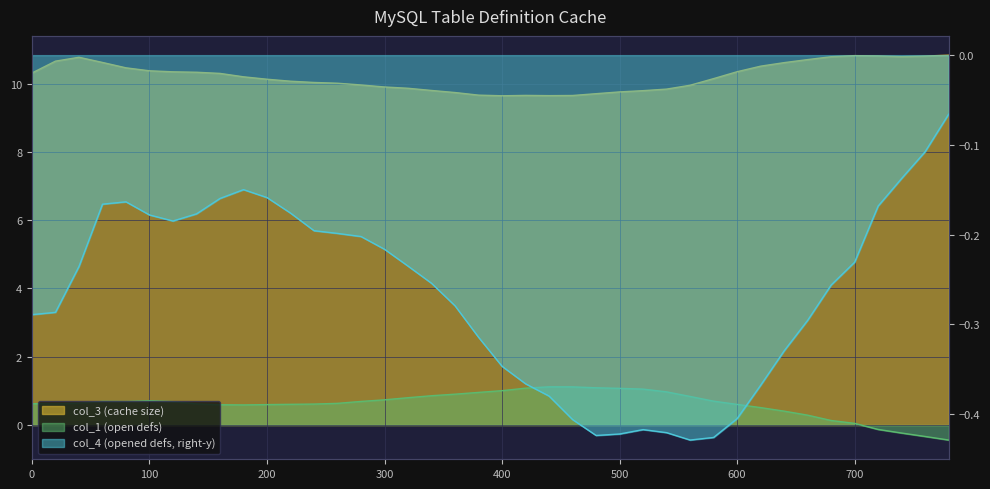

Between 40 and 280, which series saw the biggest shift?

col_3